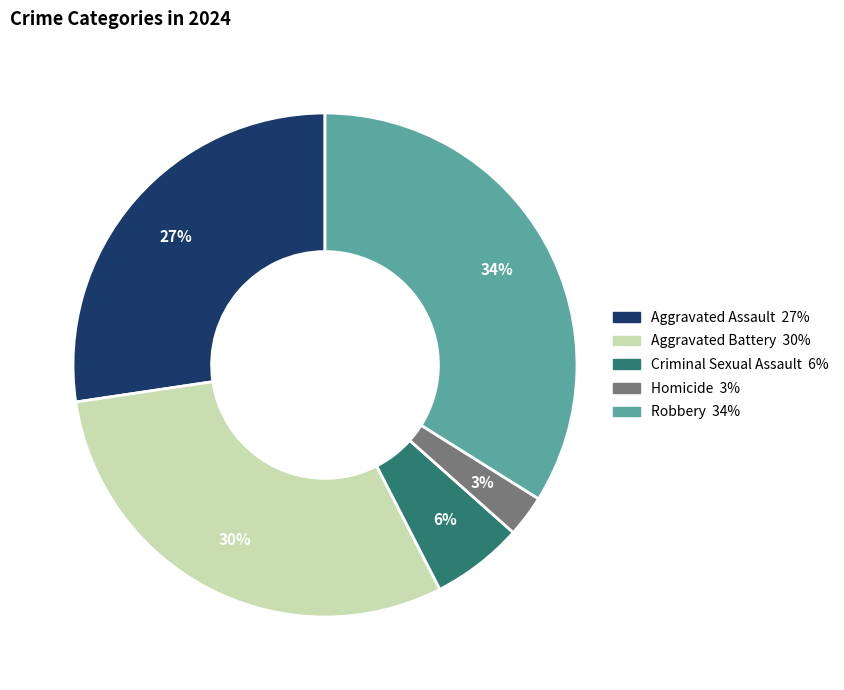

Is there a majority slice in this chart?

No